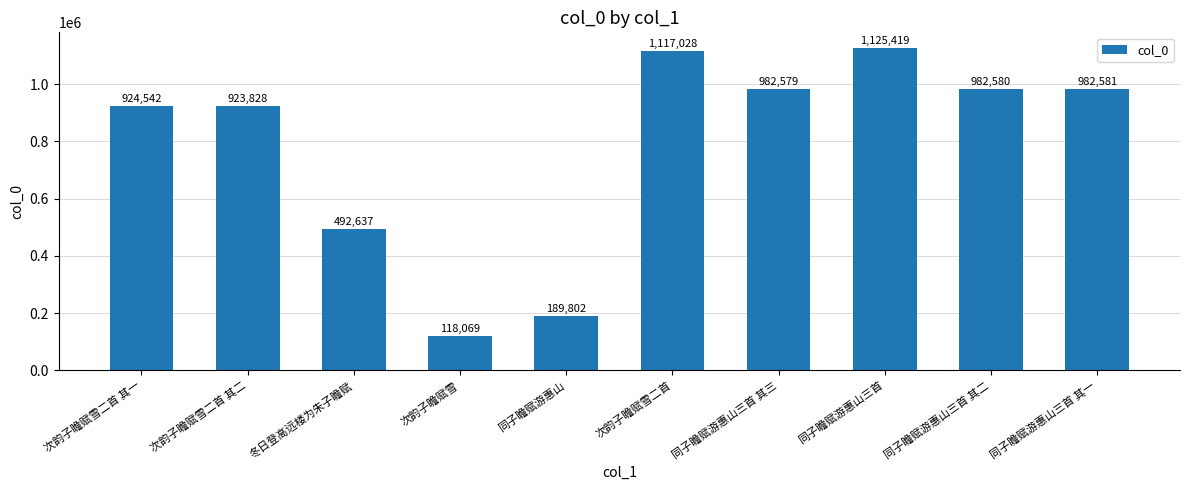

What is the label of the 2nd bar from the left?

次韵子瞻赋雪二首 其二